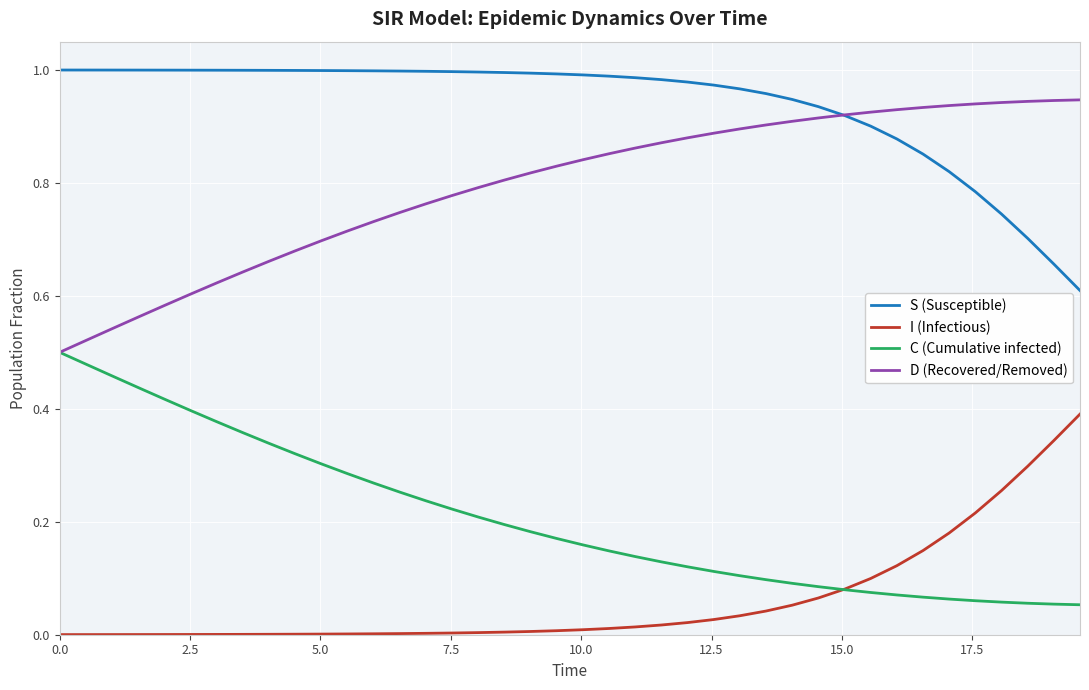

Rank the series by their average value, from highest to lowest.

S (Susceptible), D (Recovered/Removed), C (Cumulative infected), I (Infectious)